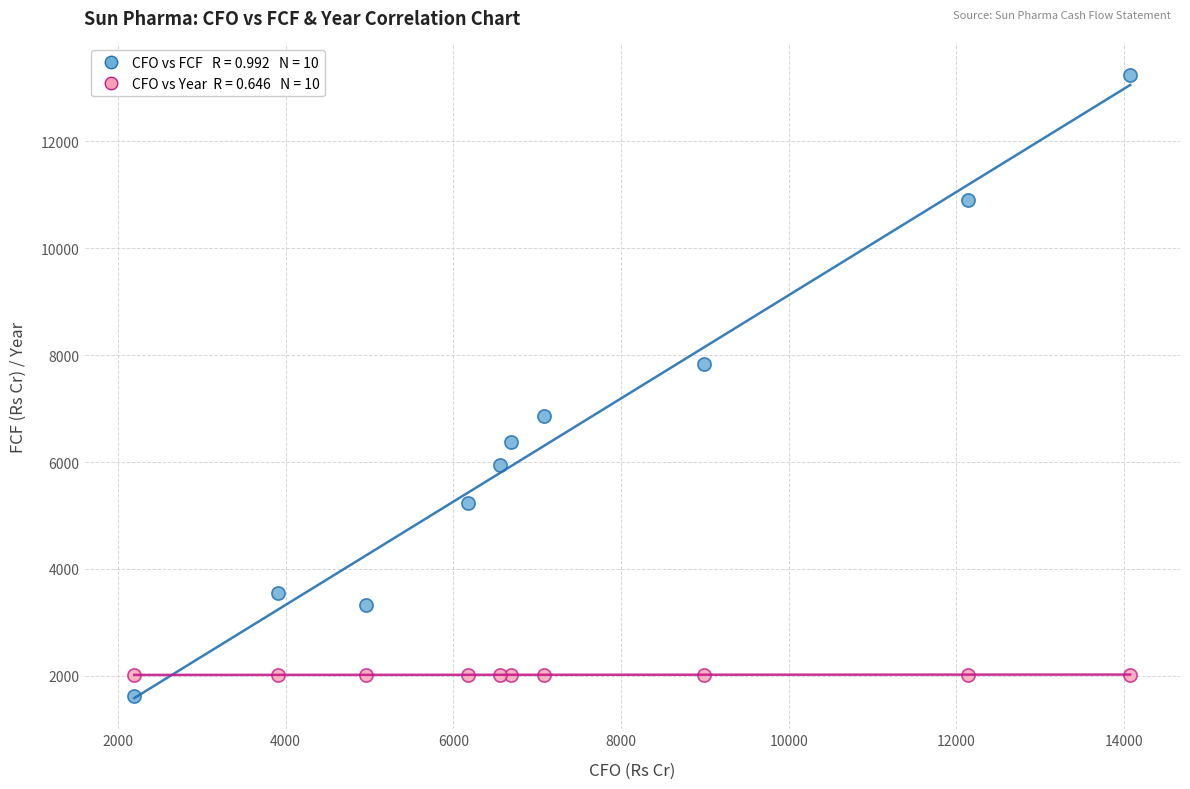

Across all data points, what is the range of Y values (max minus min)?

11616.5